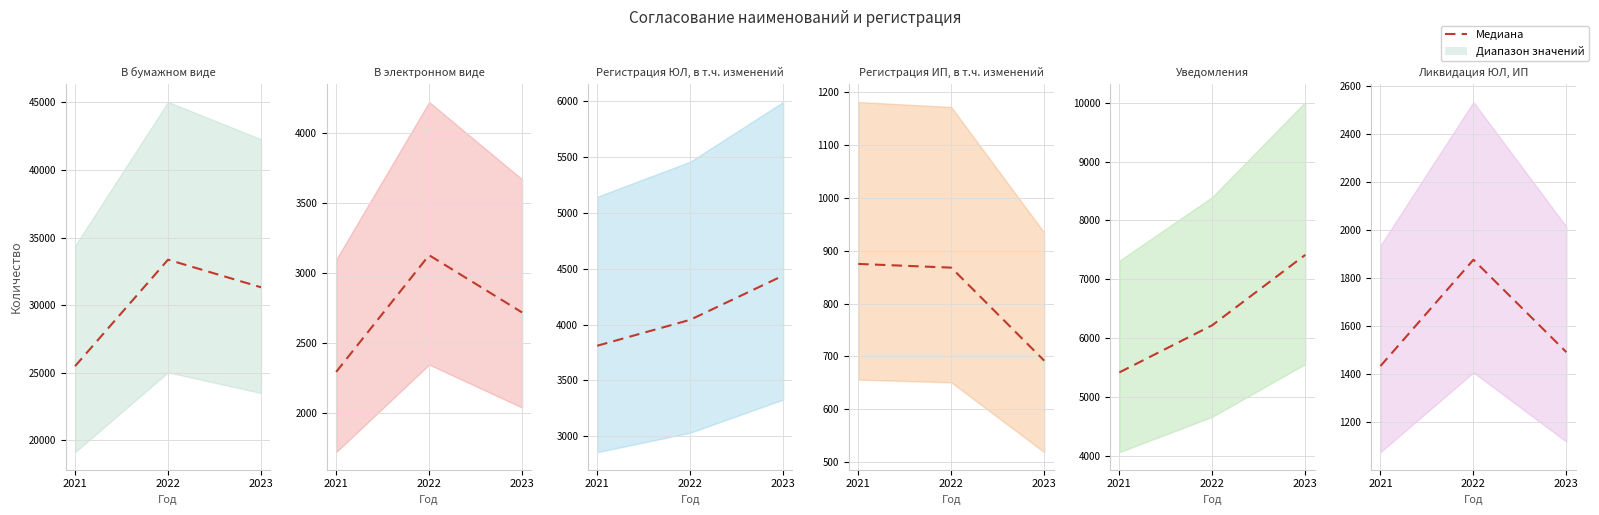

Reading left to right, transcribe all the data shown in this chart.

В бумажном виде (median): 2021=25476	2022=33359	2023=31316
В электронном виде (median): 2021=2293	2022=3127	2023=2718
Регистрация ЮЛ, в т.ч. изменений (median): 2021=3811	2022=4043	2023=4439
Регистрация ИП, в т.ч. изменений (median): 2021=875	2022=868	2023=692
Уведомления (median): 2021=5419	2022=6221	2023=7416
Ликвидация ЮЛ, ИП (median): 2021=1435	2022=1878	2023=1493